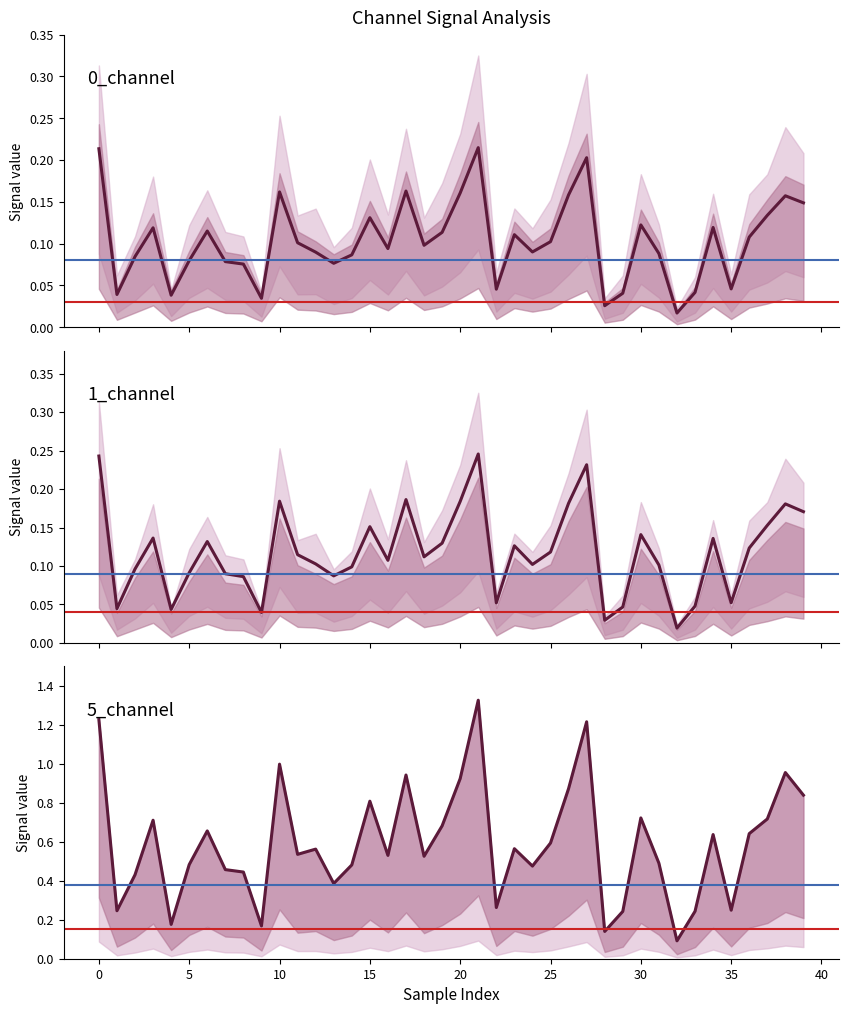

Which label corresponds to the smallest value in the chart?

32